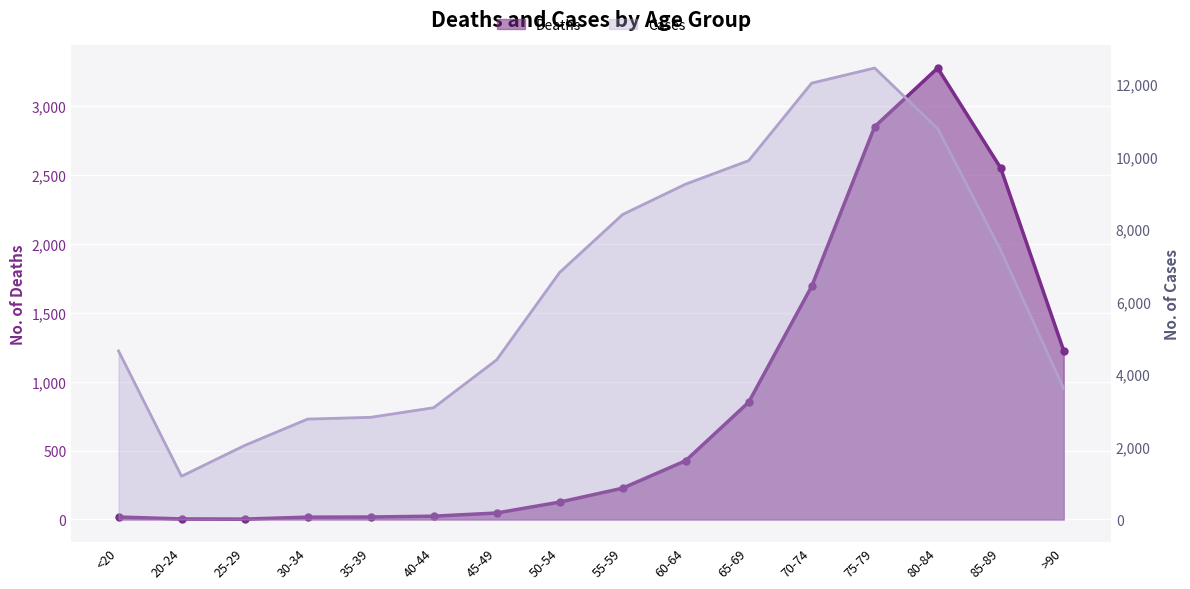

Rank the categories by Cases value from highest to lowest.

75-79, 70-74, 80-84, 65-69, 60-64, 55-59, 85-89, 50-54, <20, 45-49, >90, 40-44, 35-39, 30-34, 25-29, 20-24